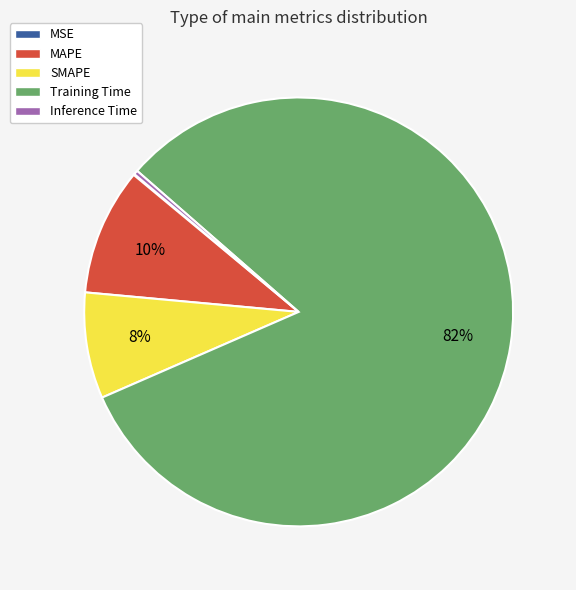

To the nearest percent, what percentage of the pie is MAPE?

10%